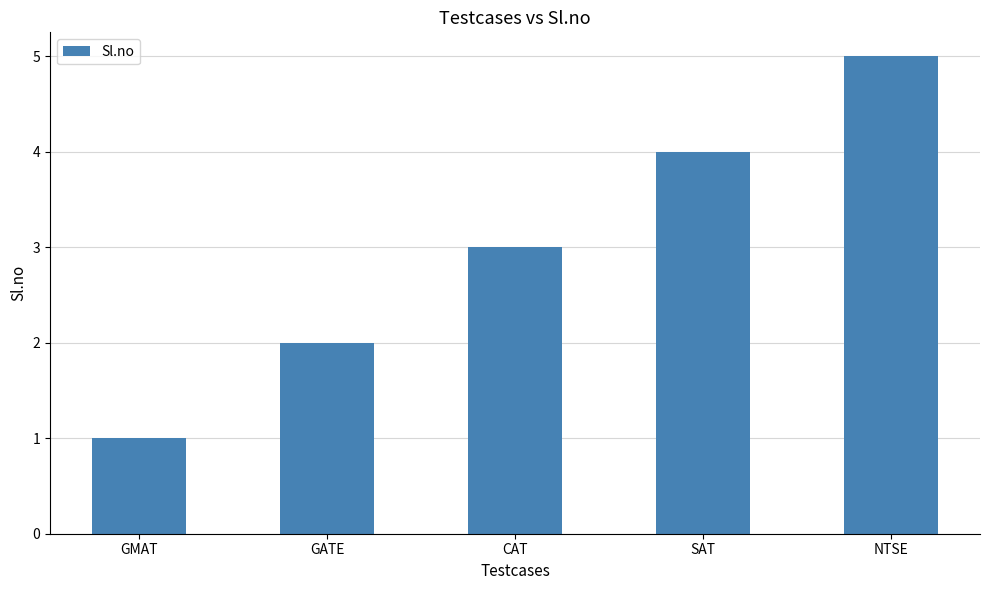

How many bars are there in total?

5